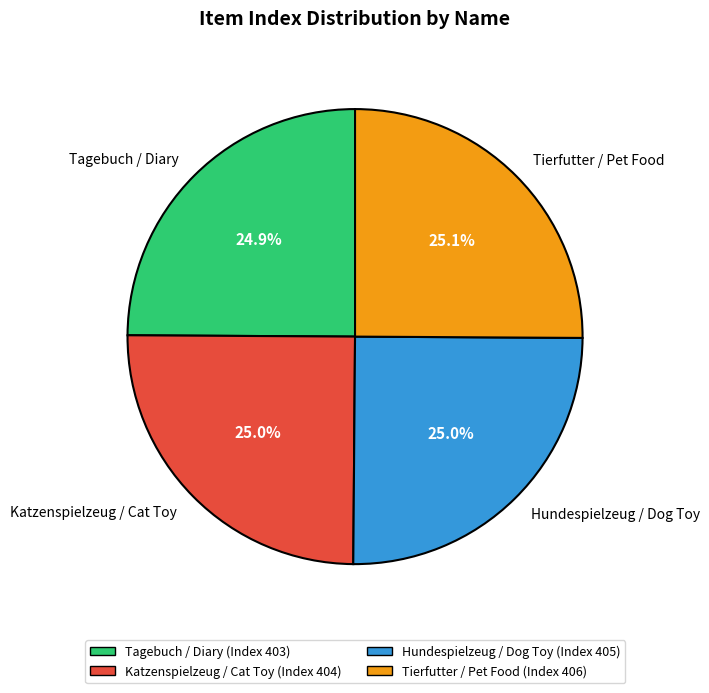

Is it true that Hundespielzeug / Dog Toy is 25% of the pie?

True